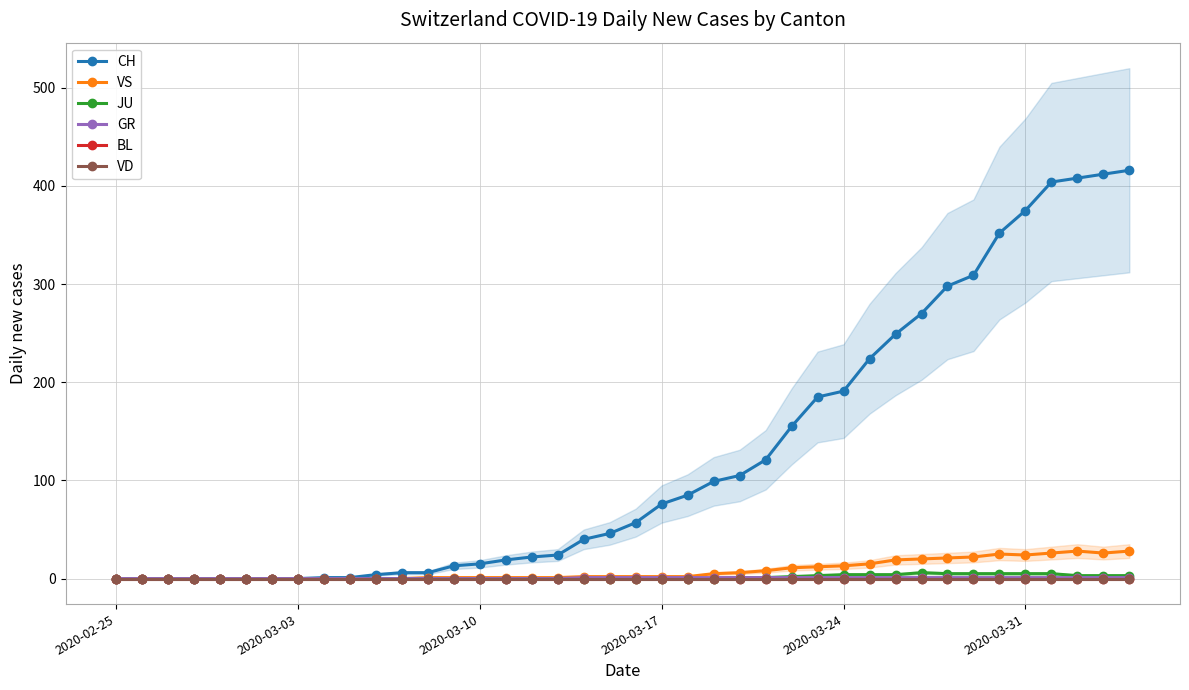

Reading left to right, list all the values displayed in this chart.

CH: 0	0	0	0	0	0	0	0	1	1	4	6	6	13	15	19	22	24	40	46	57	76	85	99	105	121	155	185	191	224	249	270	298	309	352	375	404	408	412	416
VS: 0	0	0	0	0	0	0	0	0	0	0	0	1	1	1	1	1	1	2	2	2	2	2	5	6	8	11	12	13	15	19	20	21	22	25	24	26	28	26	28
JU: 0	0	0	0	0	0	0	0	0	0	0	0	0	0	0	0	0	0	0	0	0	0	0	0	1	1	2	3	4	4	4	6	5	5	5	5	5	3	3	3
GR: 0	0	0	0	0	0	0	0	0	0	0	0	0	0	0	0	0	0	1	1	1	1	1	1	1	1	1	1	1	1	1	1	1	1	1	1	1	1	1	1
BL: 0	0	0	0	0	0	0	0	0	0	0	0	0	0	0	0	0	0	0	0	0	0	0	0	0	0	0	0	0	0	0	0	0	0	0	0	0	0	0	0
VD: 0	0	0	0	0	0	0	0	0	0	0	0	0	0	0	0	0	0	0	0	0	0	0	0	0	0	0	0	0	0	0	0	0	0	0	0	0	0	0	0